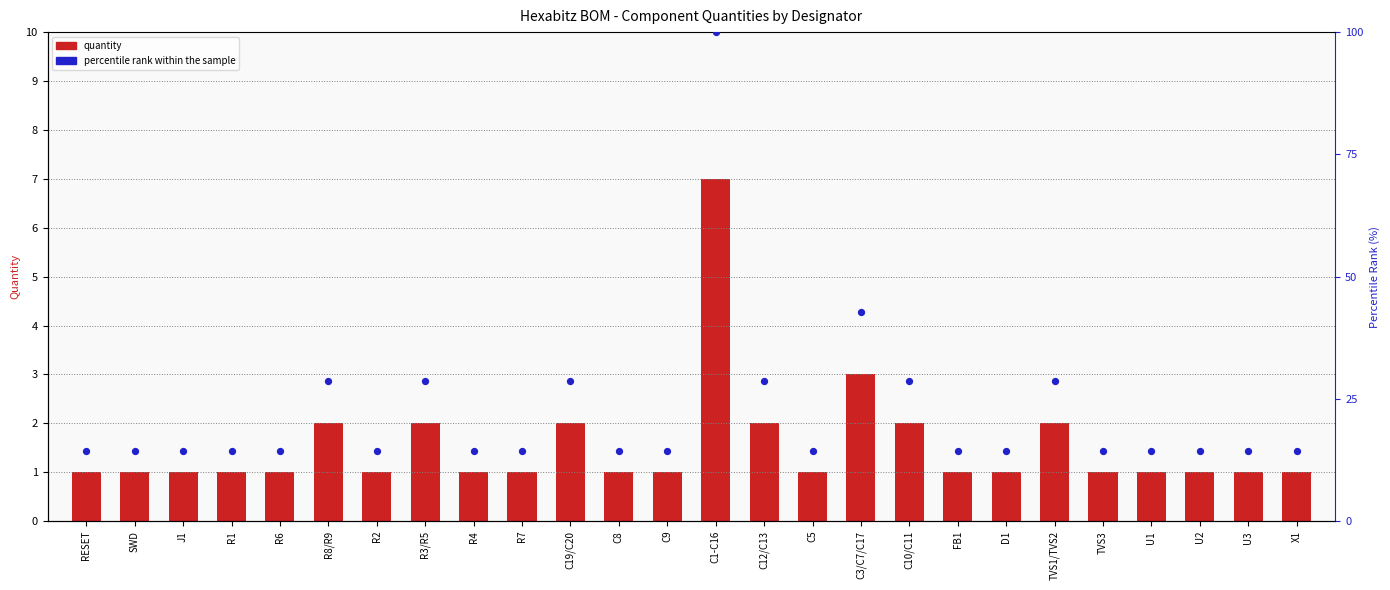

Which series has the largest Y range (max minus min)?

percentile rank within the sample